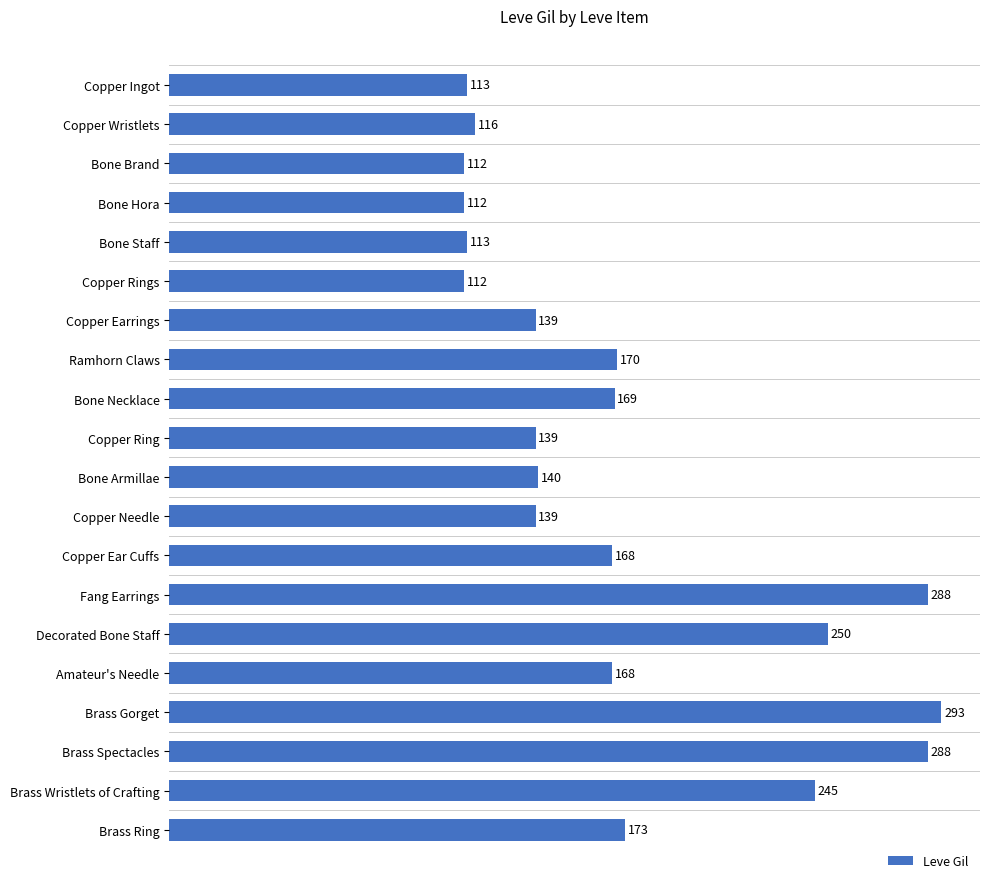

The chart shows a value of 116 at Copper Wristlets. True or false?

True